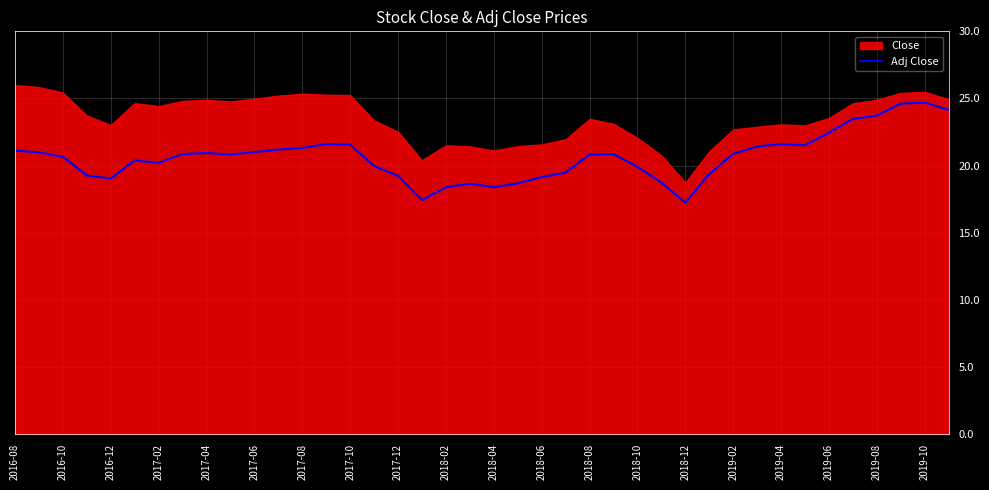

Is it true that Adj Close equals 22.4 at 2019-06?

True